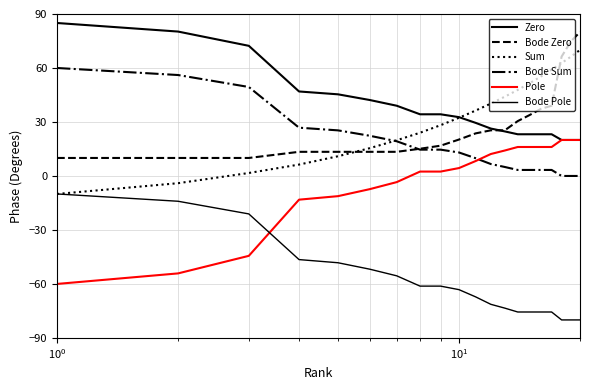

Does the chart have visible grid lines?

Yes